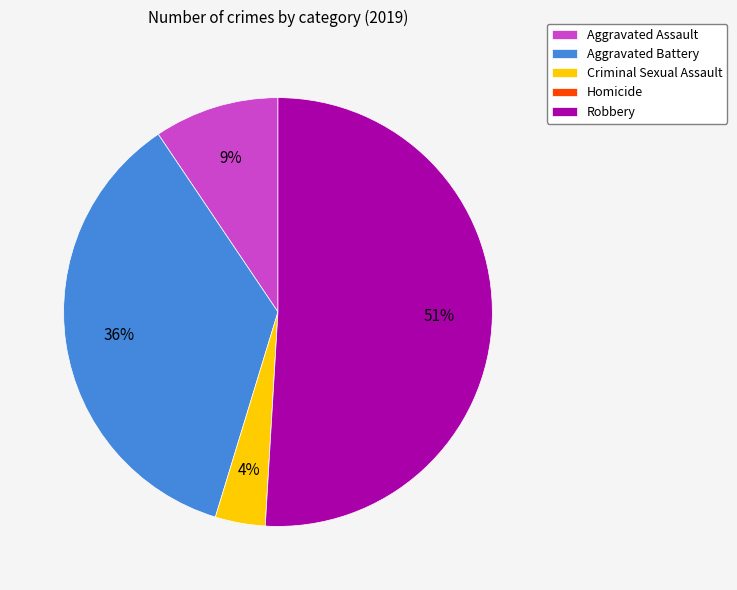

Is Robbery the majority of the pie?

Yes